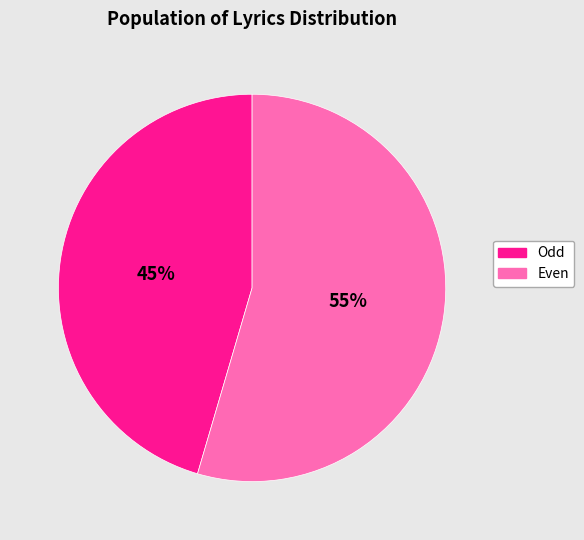

To the nearest percent, what is the average slice percentage?

50%